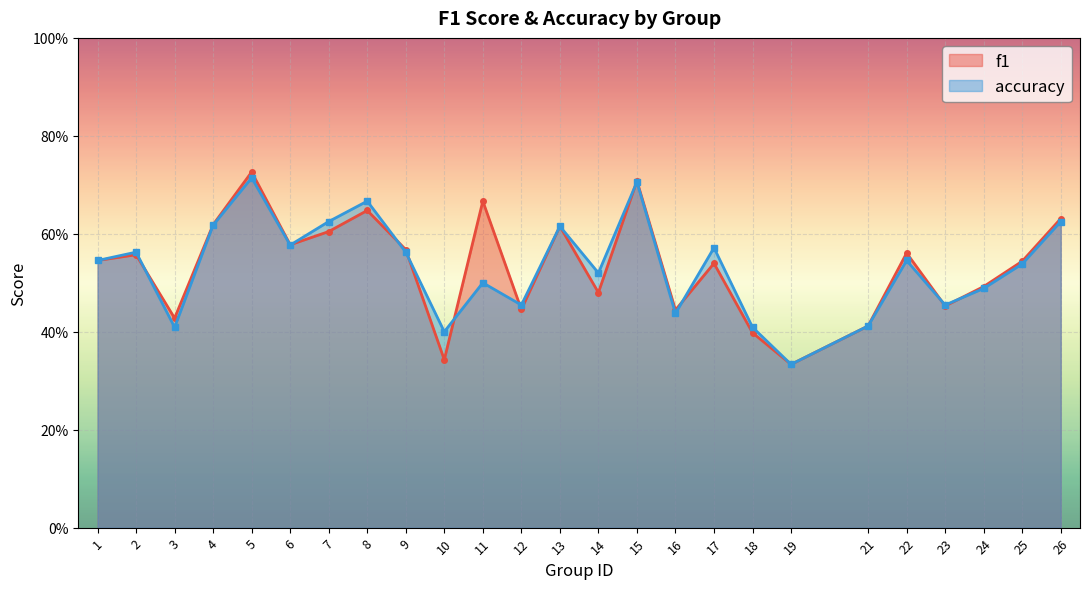

Reading left to right, extract all data points from this chart.

f1: 1=0.5	2=0.6	3=0.4	4=0.6	5=0.7	6=0.6	7=0.6	8=0.6	9=0.6	10=0.3	11=0.7	12=0.4	13=0.6	14=0.5	15=0.7	16=0.4	17=0.5	18=0.4	19=0.3	21=0.4	22=0.6	23=0.5	24=0.5	25=0.5	26=0.6
accuracy: 1=0.5	2=0.6	3=0.4	4=0.6	5=0.7	6=0.6	7=0.6	8=0.7	9=0.6	10=0.4	11=0.5	12=0.5	13=0.6	14=0.5	15=0.7	16=0.4	17=0.6	18=0.4	19=0.3	21=0.4	22=0.5	23=0.5	24=0.5	25=0.5	26=0.6